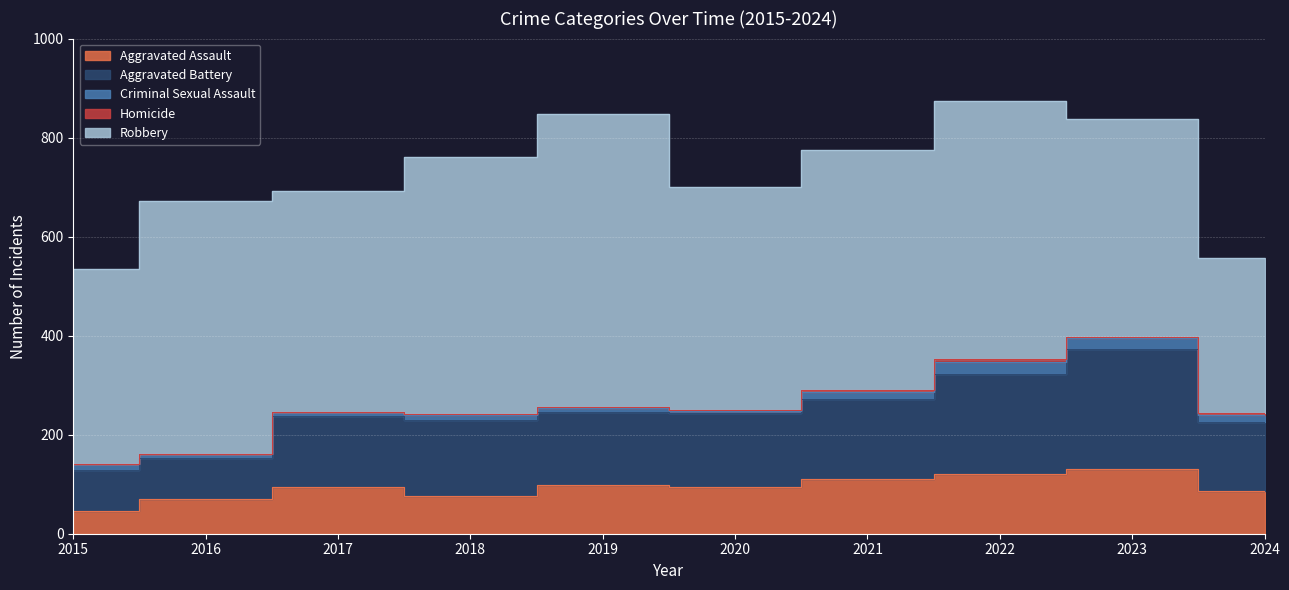

Count the number of data series in this chart.

5